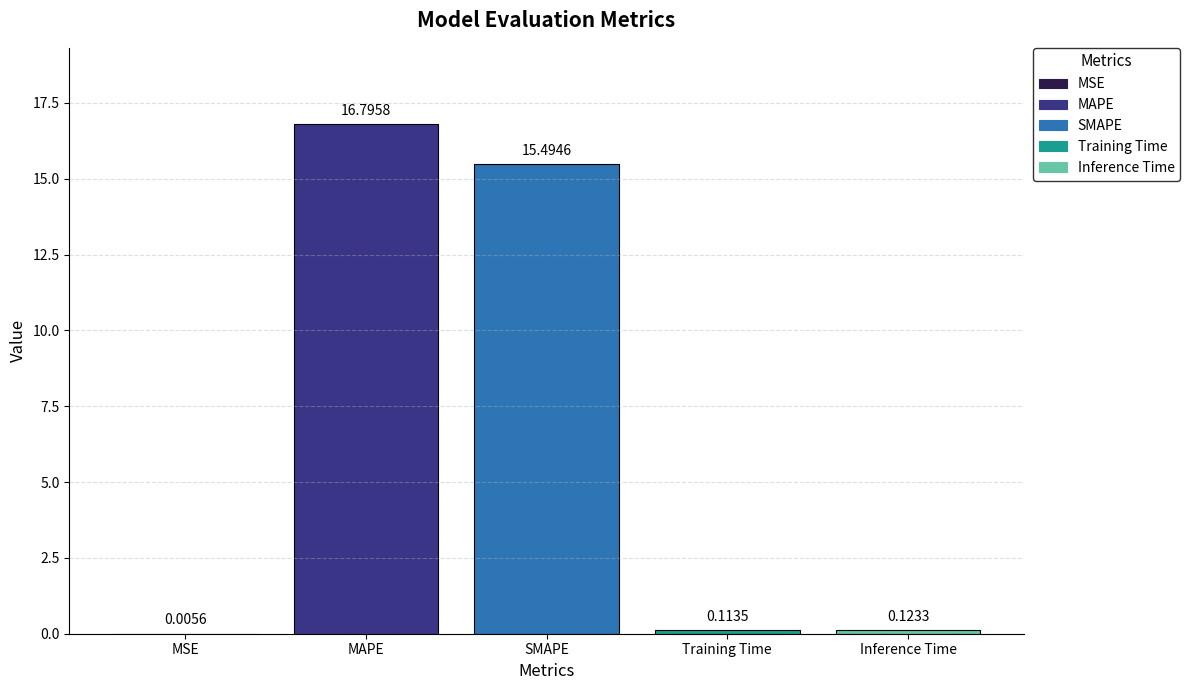

What is the change in value from SMAPE to Training Time?

-15.4